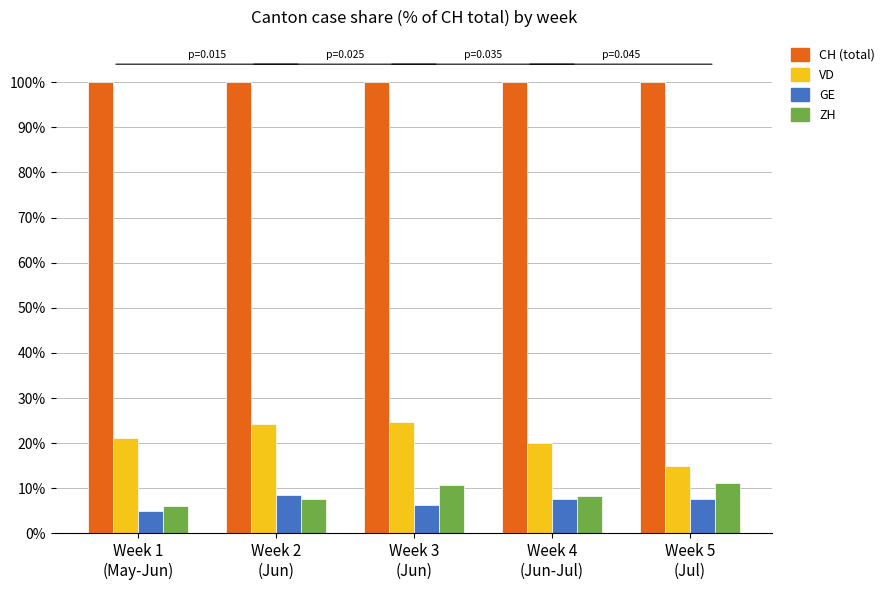

What is the smallest value displayed?

4.9